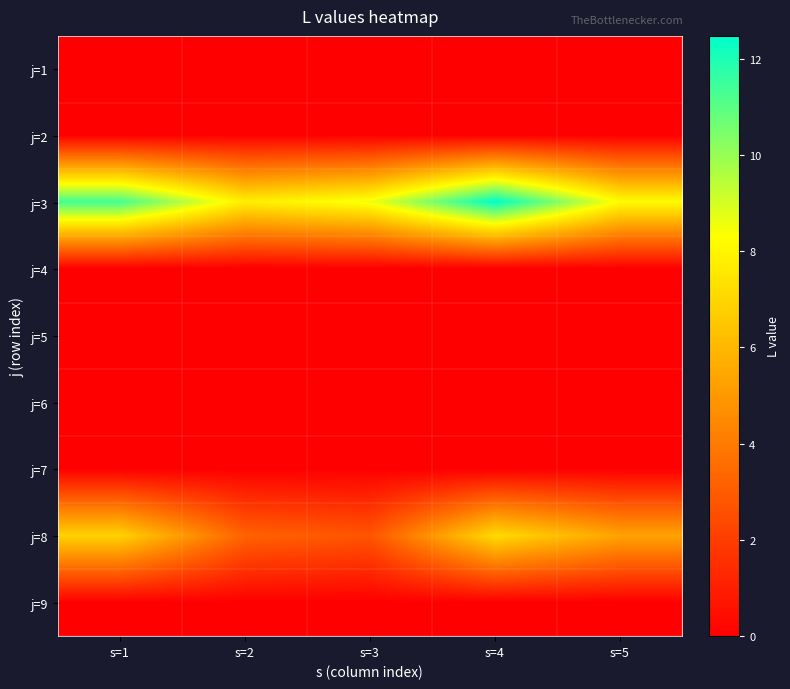

Which series has the largest total across all categories?

j=3